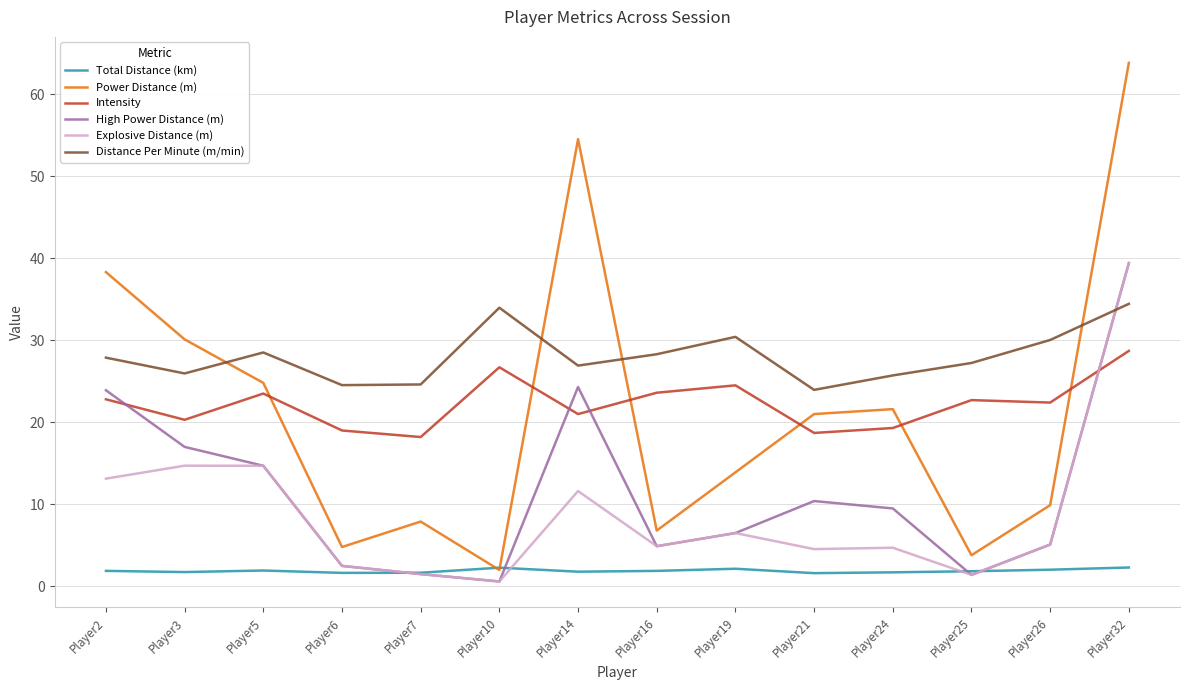

At which category does the chart reach its peak across all series?

Player32